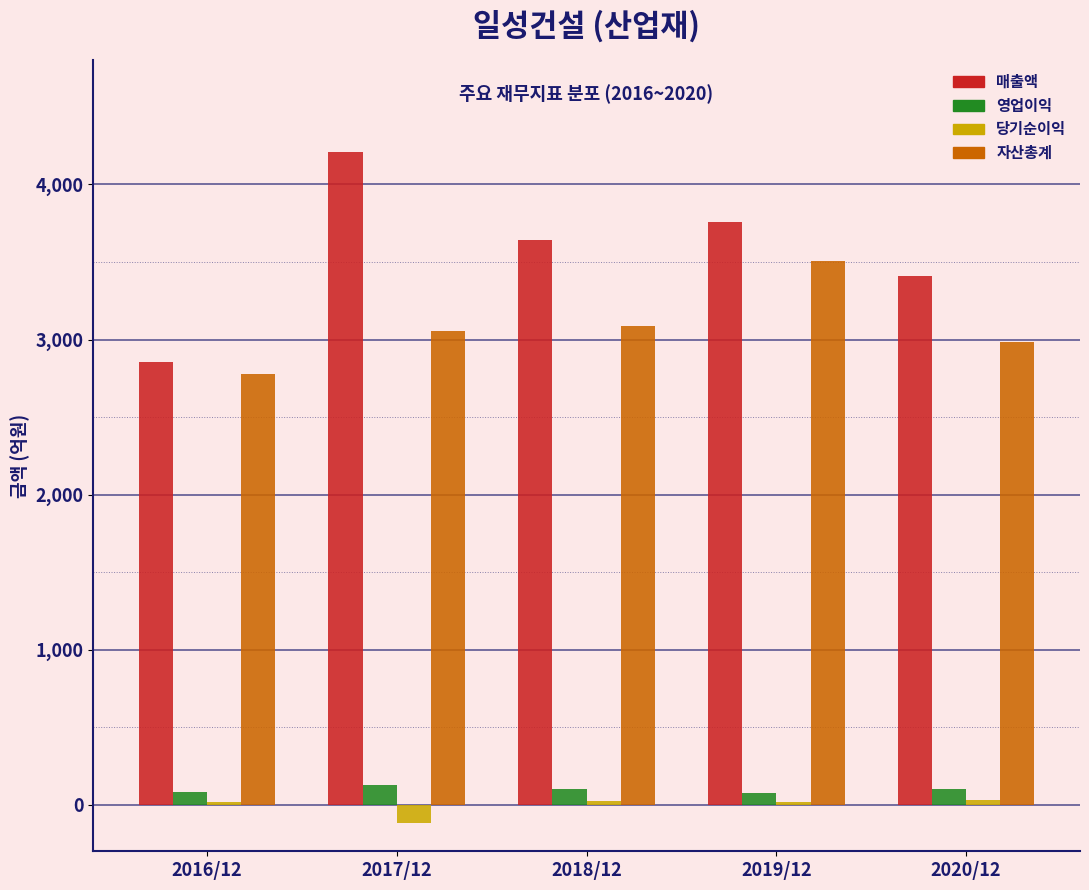

The value of 자산총계 at 2019/12 is 845. True or false?

False